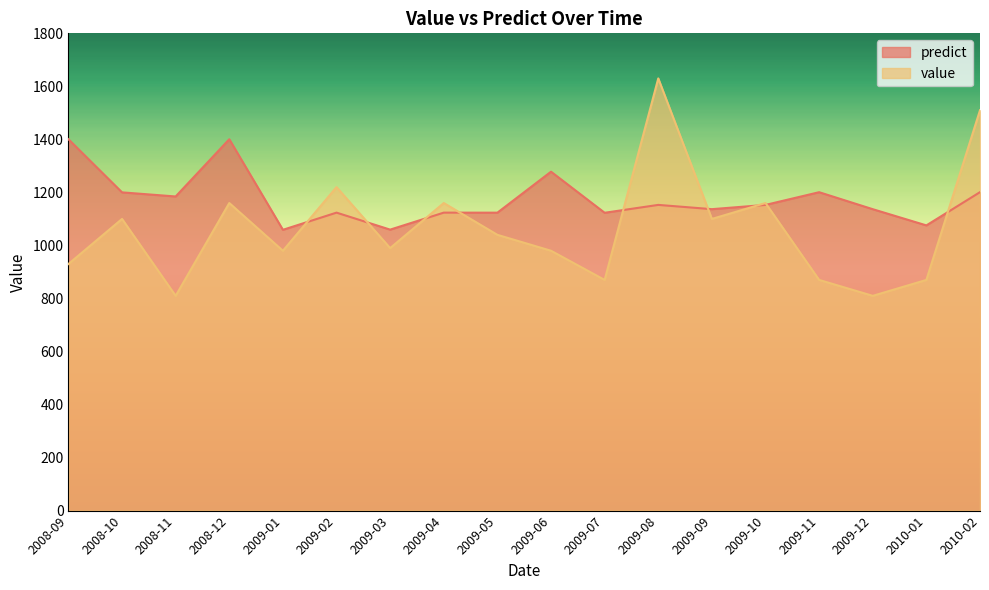

Reading left to right, what are all the values shown in this chart?

predict: 1400.7	1200.2	1184.7	1400.6	1059.0	1123.8	1059.7	1123.8	1123.6	1278.2	1123.2	1152.9	1136.9	1152.9	1200.8	1136.8	1075.6	1201.0
value: 930.0	1100.0	810.0	1160.0	980.0	1220.0	990.0	1160.0	1040.0	980.0	870.0	1630.0	1100.0	1160.0	870.0	810.0	870.0	1510.0